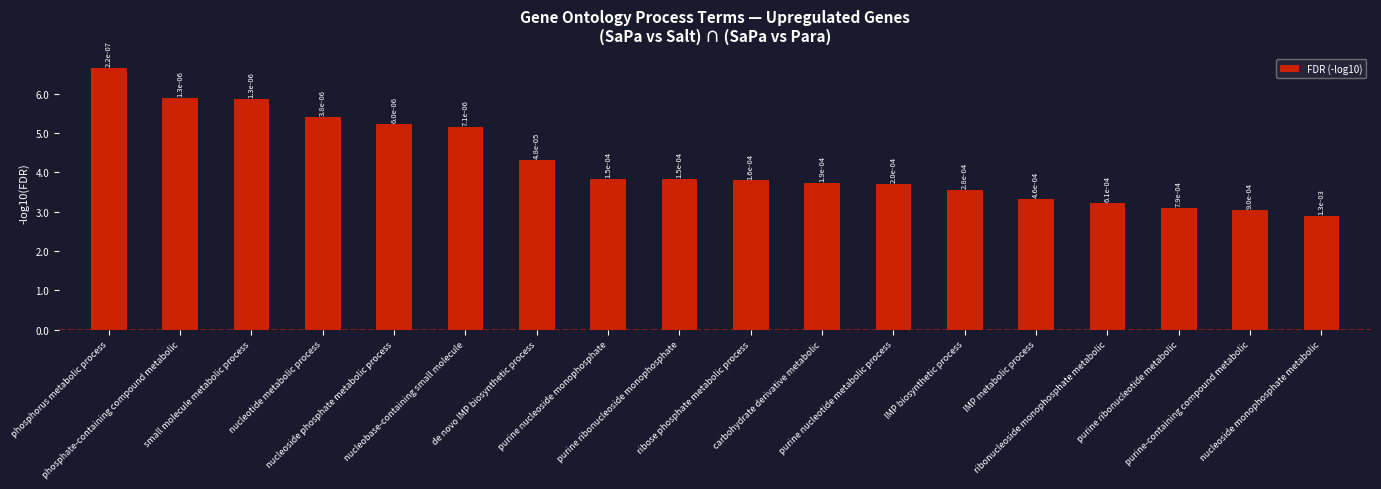

How many bars are there in total?

18